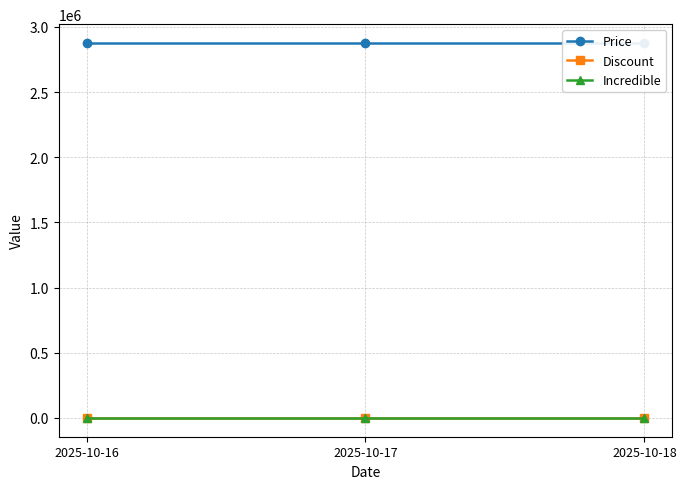

What is the difference between the highest and lowest values at 2025-10-16?

2877400